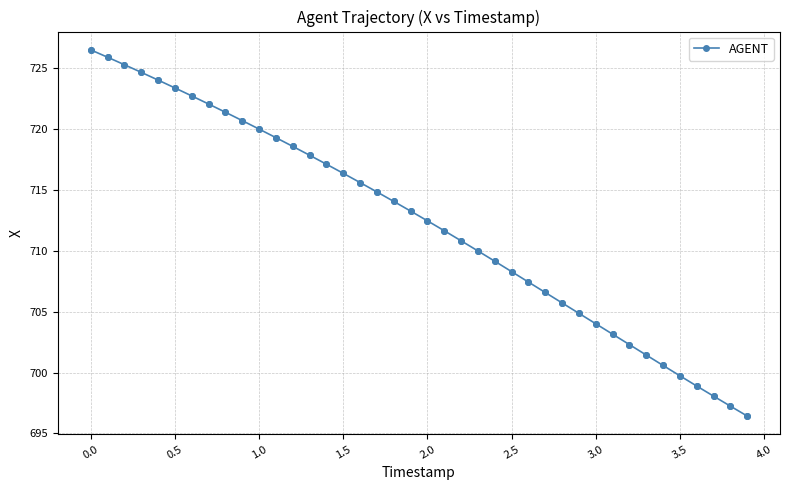

What is the difference between the second highest and second lowest values?

28.6